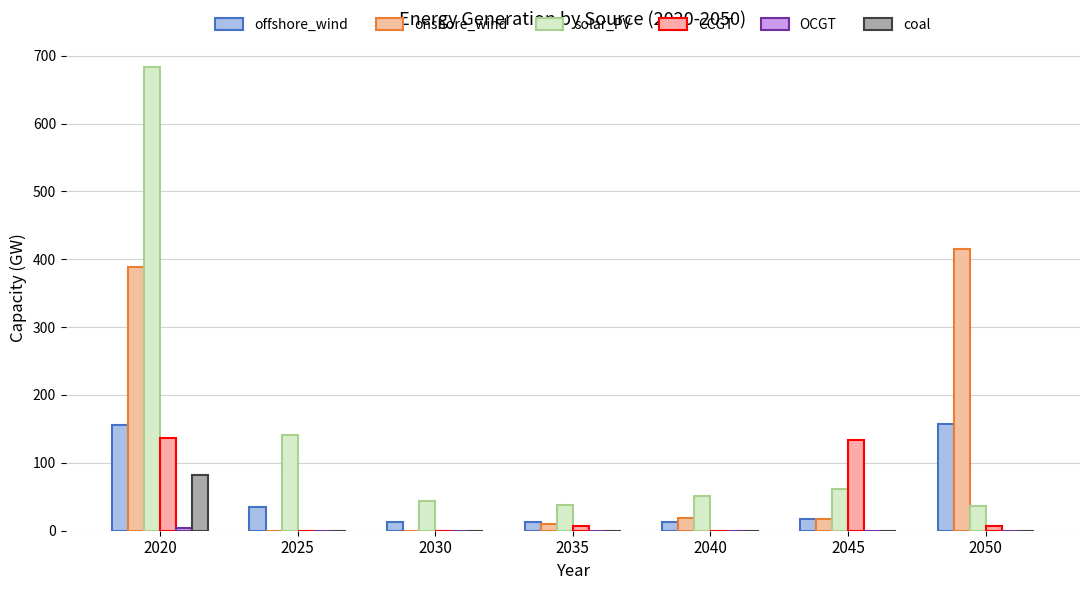

Reading left to right, transcribe all the data shown in this chart.

offshore_wind: 155.6	34.8	12.4	12.2	12.2	17.2	156.5
onshore_wind: 388.1	0.0	0.0	9.9	19.0	18.0	414.8
solar_PV: 682.9	140.9	44.3	37.2	51.4	61.3	37.0
CCGT: 136.4	0.0	0.0	7.1	0.0	134.2	7.2
OCGT: 4.0	0.0	0.0	0.0	0.0	0.1	0.0
coal: 82.5	0.0	0.0	0.0	0.0	0.0	0.0